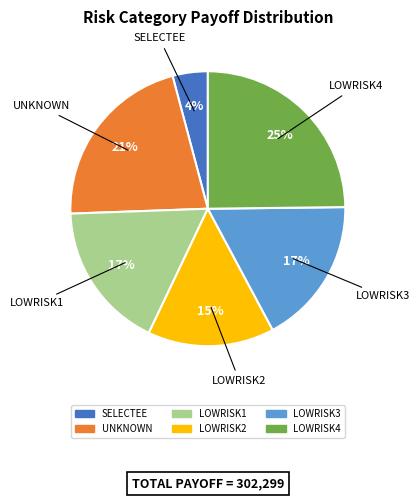

Which category has the biggest portion of the pie?

LOWRISK4